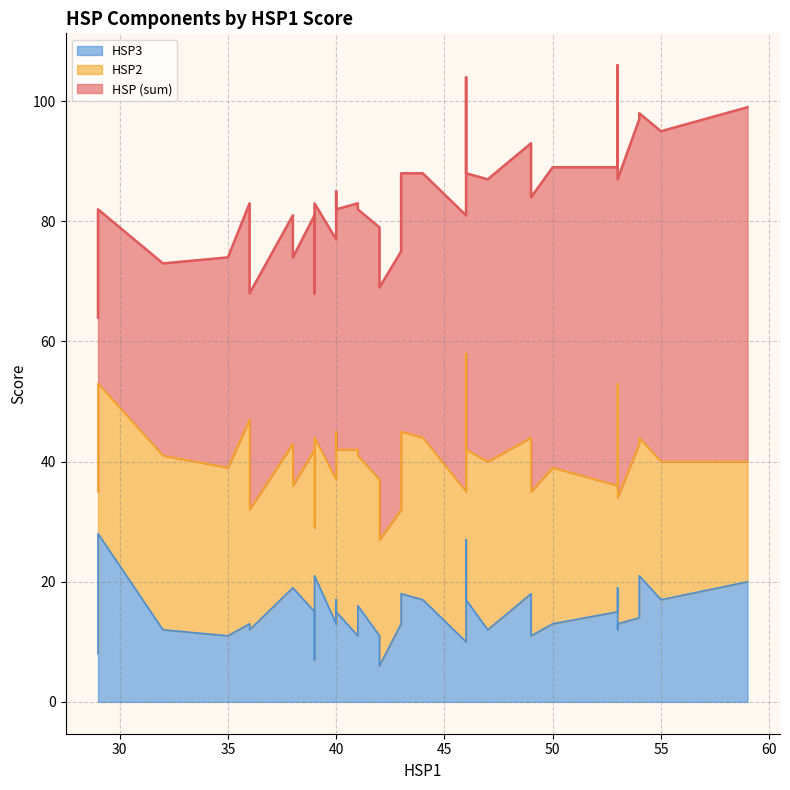

What is the difference between the HSP (sum) values at 40 and 39?

16